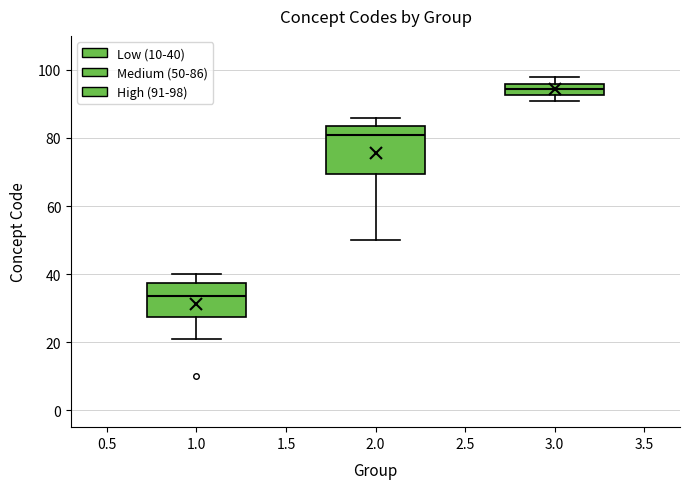

Reading left to right, read every box against the y-axis: the position of its median line, the range the box covers, and the ends of its whiskers. The values are not printed on the chart, so give them approximately, as read against the axis.

1.0: median 34, box 28 to 38, whiskers 22 to 40
2.0: median 82, box 70 to 84, whiskers 50 to 86
3.0: median 94, box 92 to 96, whiskers 92 (just below the box's lower edge) to 98